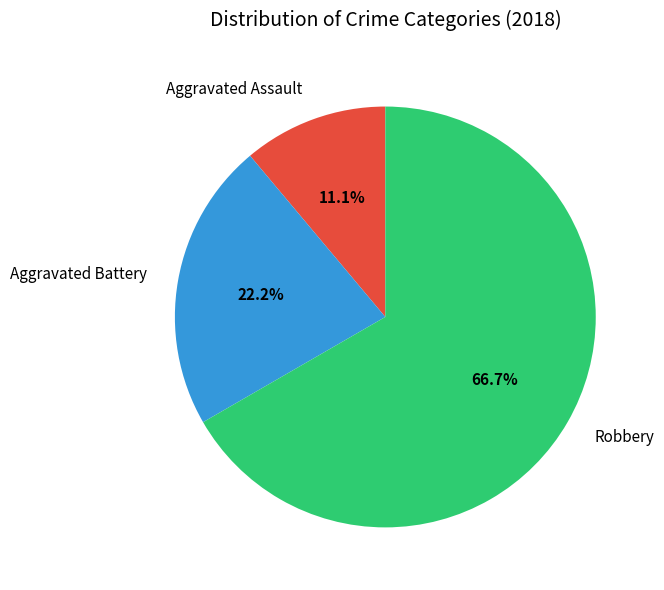

True or false: Robbery accounts for 81% of the total.

False